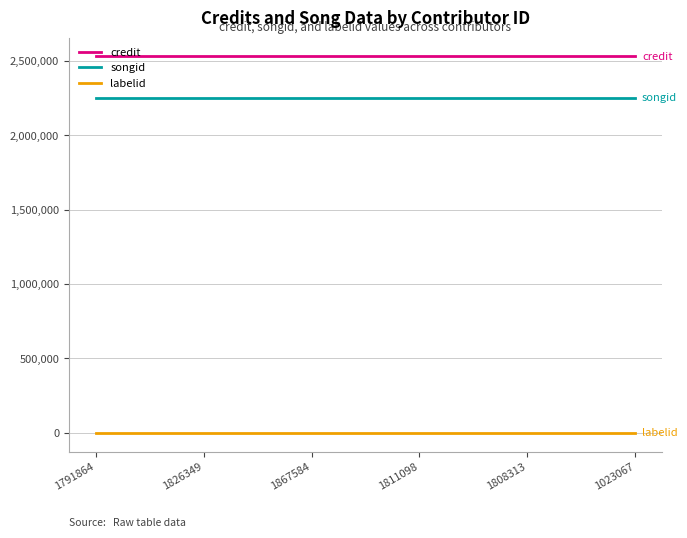

Reading left to right, list all the values displayed in this chart.

credit: 2531821	2531821	2531821	2531821	2531821	2531821
songid: 2253302	2253302	2253302	2253302	2253302	2253302
labelid: -1	-1	-1	-1	-1	-1